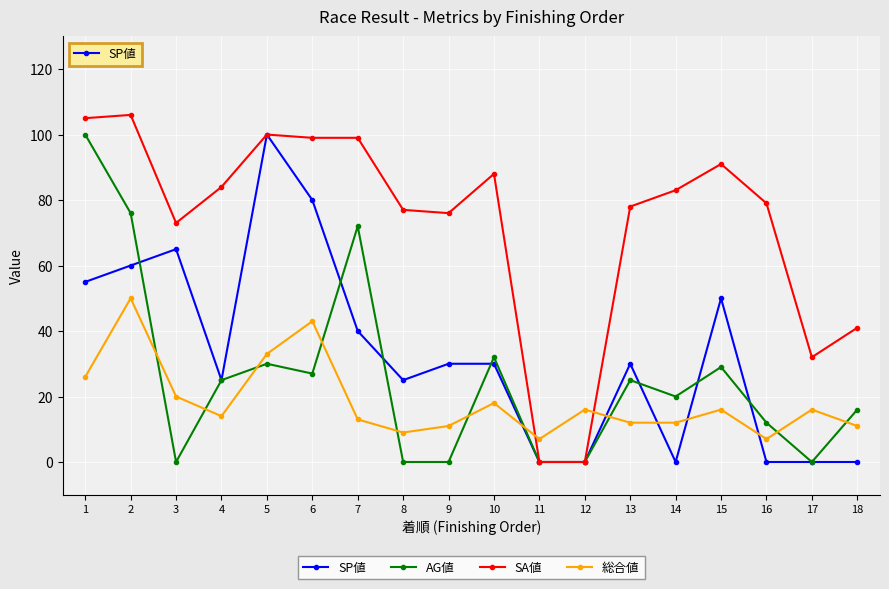

What are all the series names shown in the legend?

SP値, AG値, SA値, 総合値